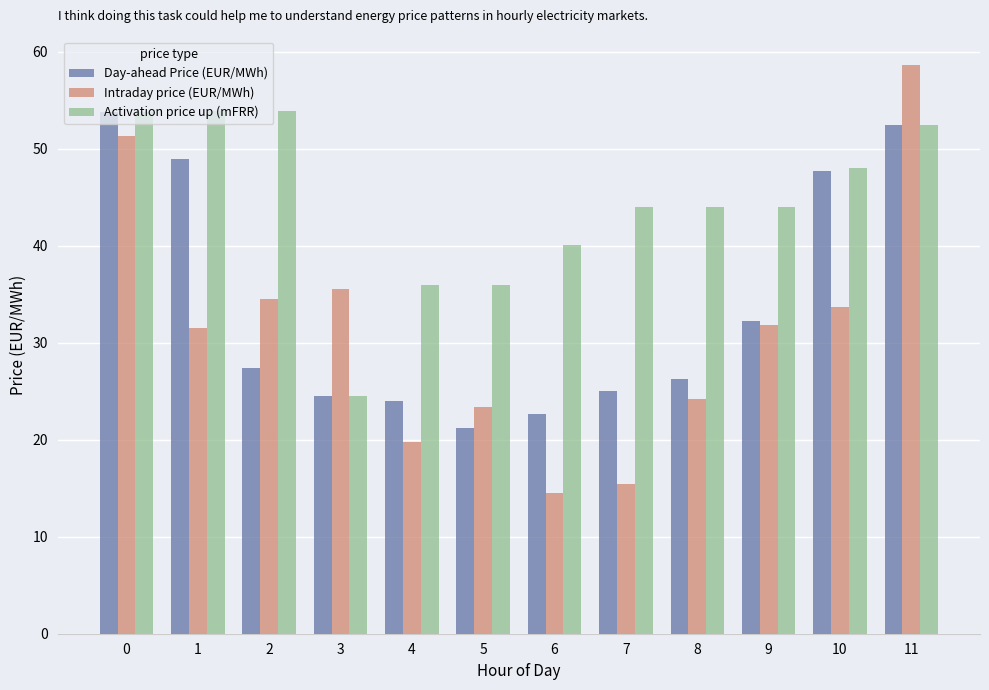

What value does the Activation price up (mFRR) series have at 5?

36.0